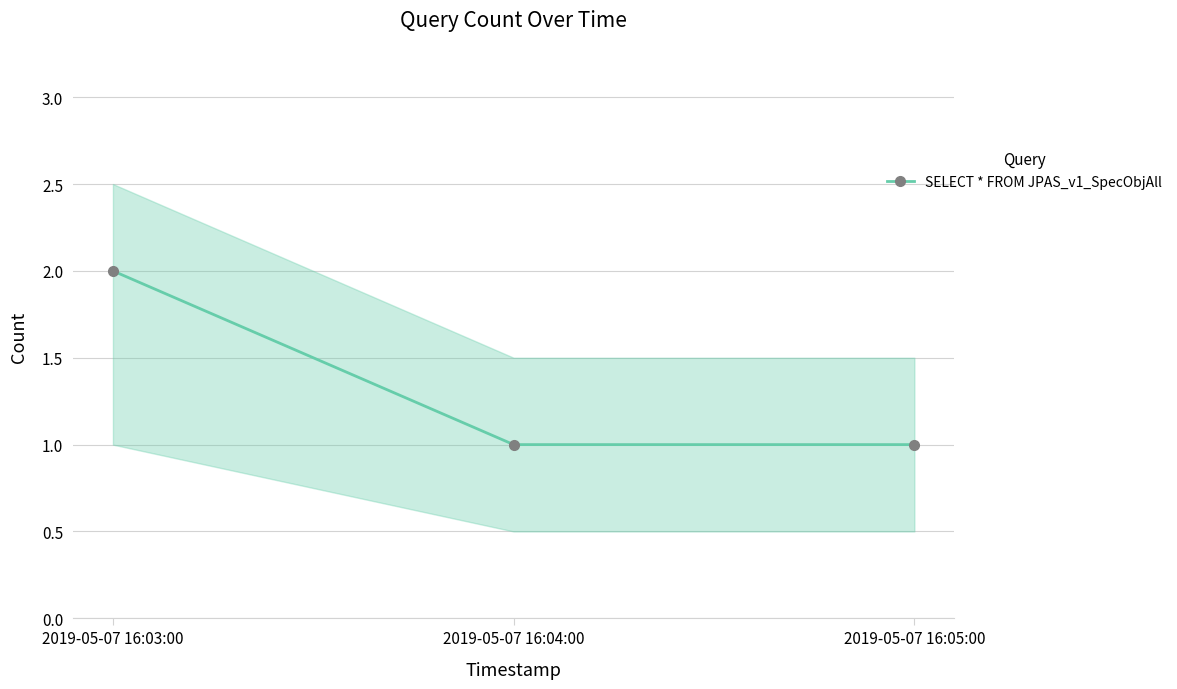

How many data points are above 1?

1